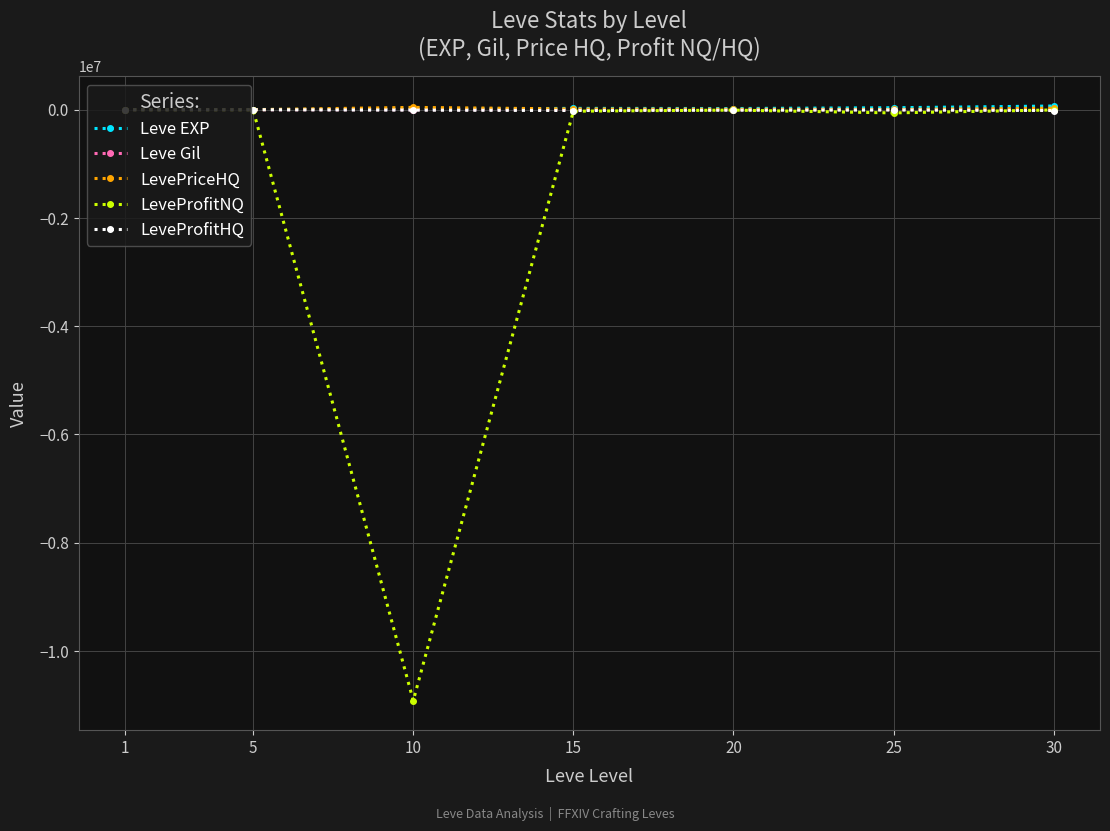

Where is the first local minimum for LeveProfitNQ?

10